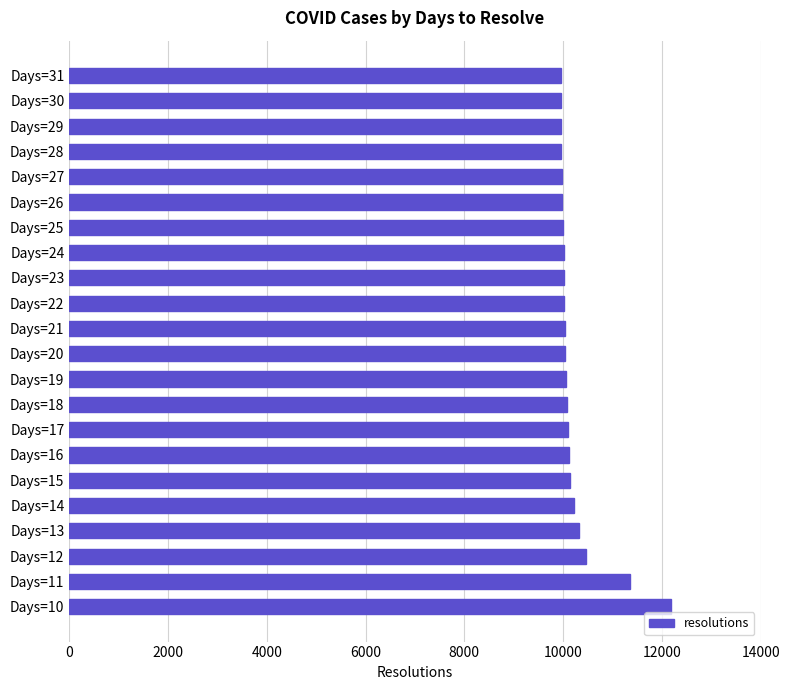

What is the average value?

10225